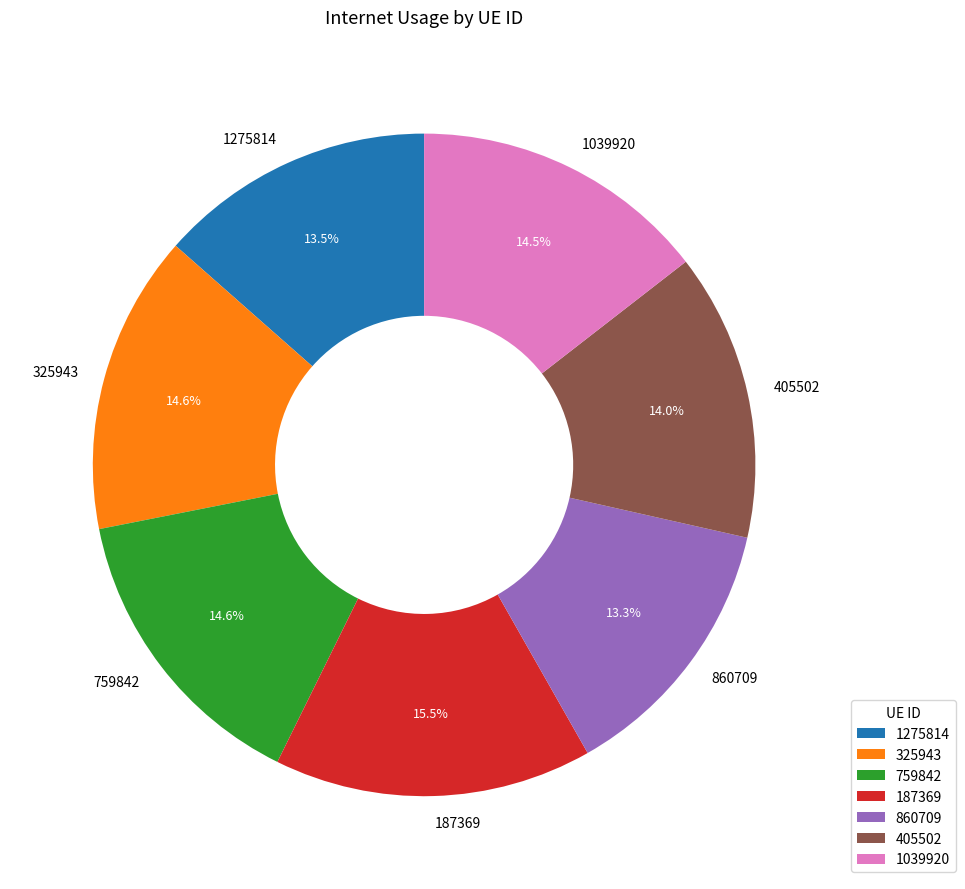

How many segments does this pie chart have?

7